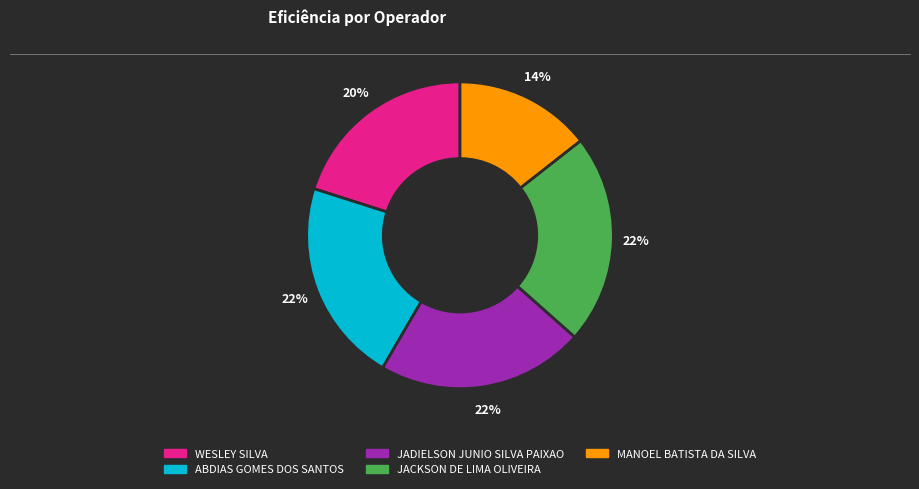

Which slice is the smallest?

MANOEL BATISTA DA SILVA